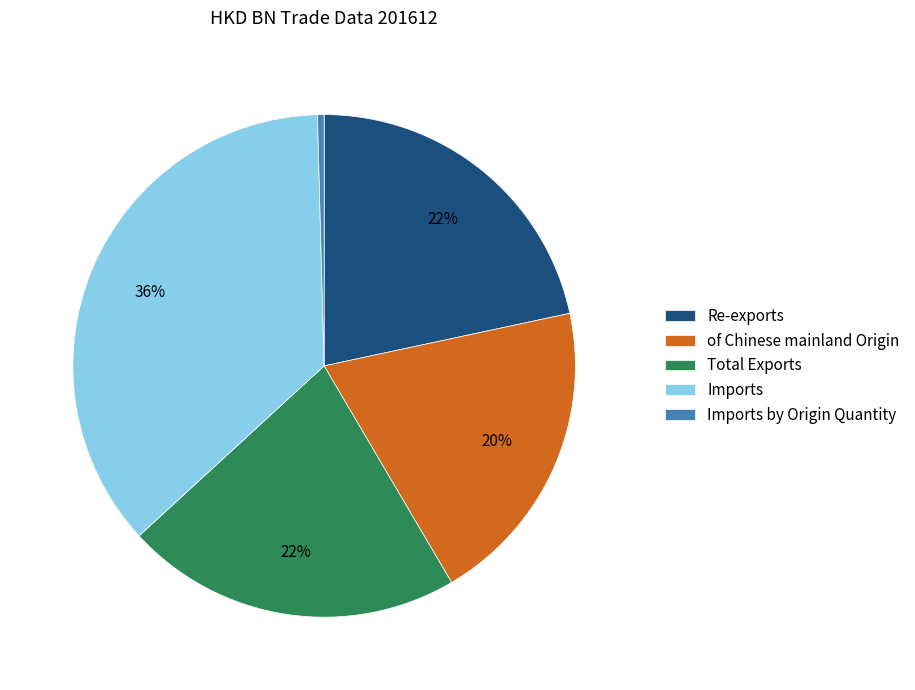

What percentage is the of Chinese mainland Origin slice, to the nearest percent?

20%